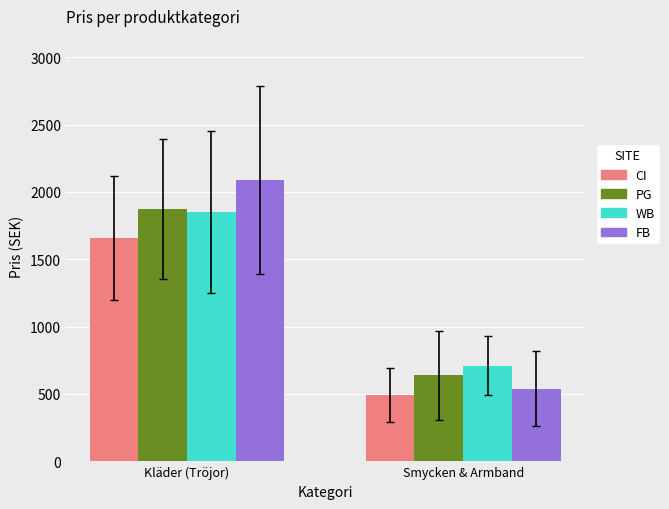

What is the value of the FB bar at the 2nd from the left?

540